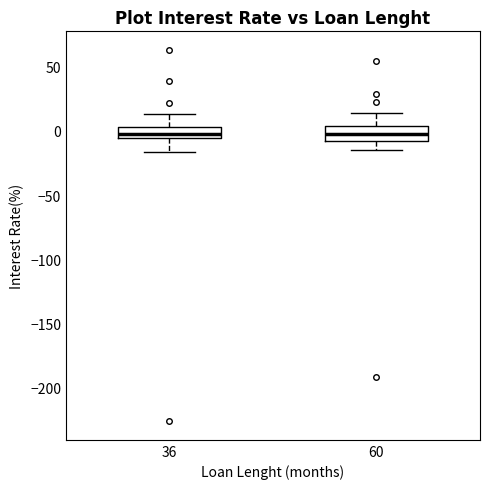

Reading left to right, transcribe this box plot: for each box, give where its median line is, the range the box spans, and where its two whiskers end, as read against the y-axis. The values are not printed on the chart, so give them approximately, as read against the axis.

36: median 0, box -5 to 5, whiskers -15 to 15
60: median -5, box -10 to 5, whiskers -15 to 15